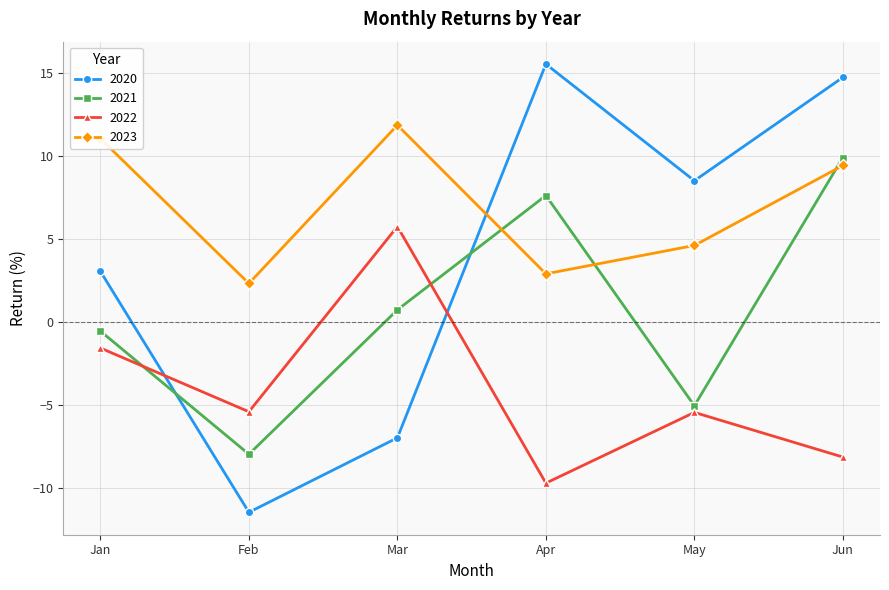

What is the value of the 2023 point at the 4th from the left?

2.9